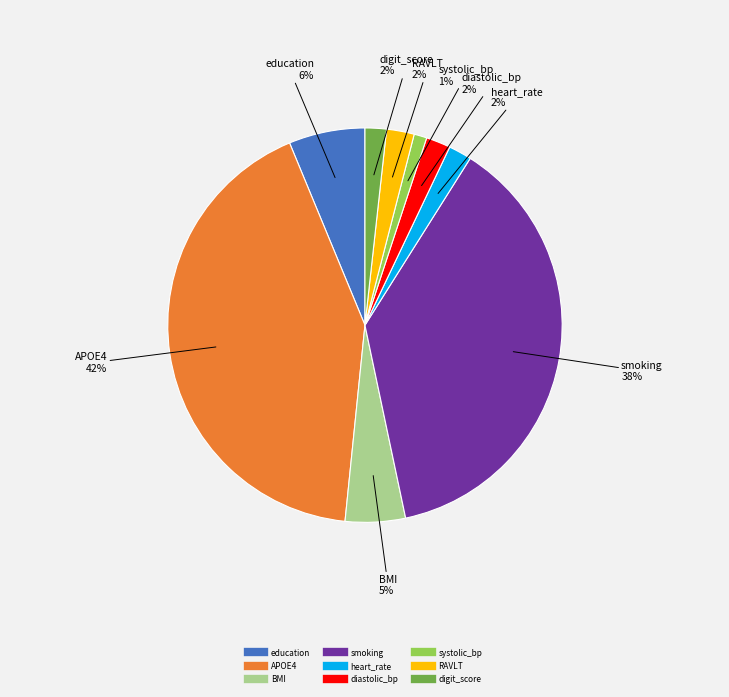

Combined, do APOE4 and education account for over 50%?

No